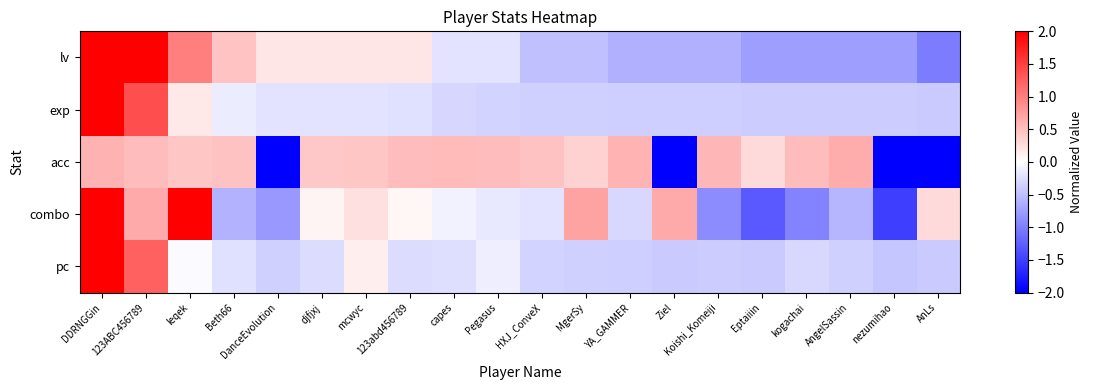

Between capes and MgerSy, which series saw the biggest shift?

combo